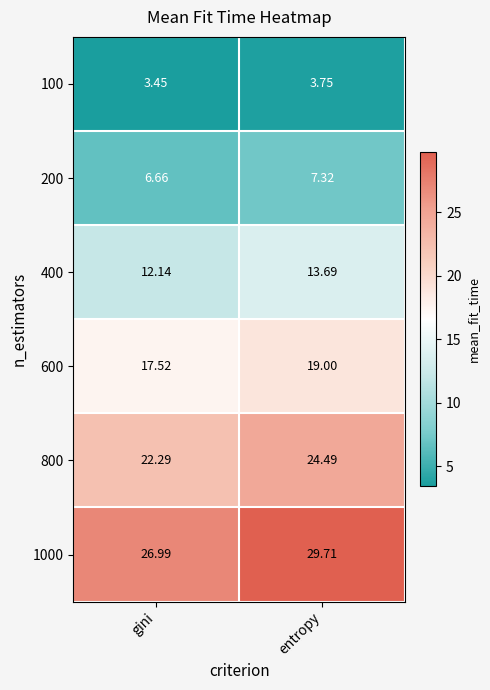

At which label does 400 reach its minimum?

gini